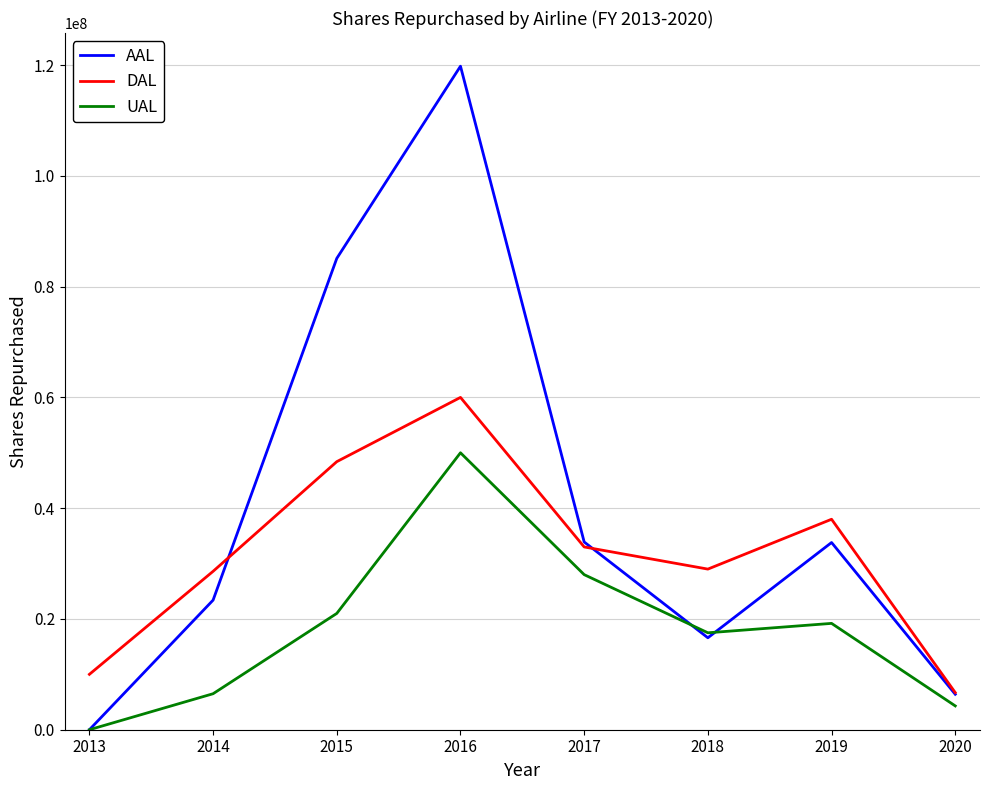

Rank the series by their maximum value, from lowest to highest.

UAL, DAL, AAL